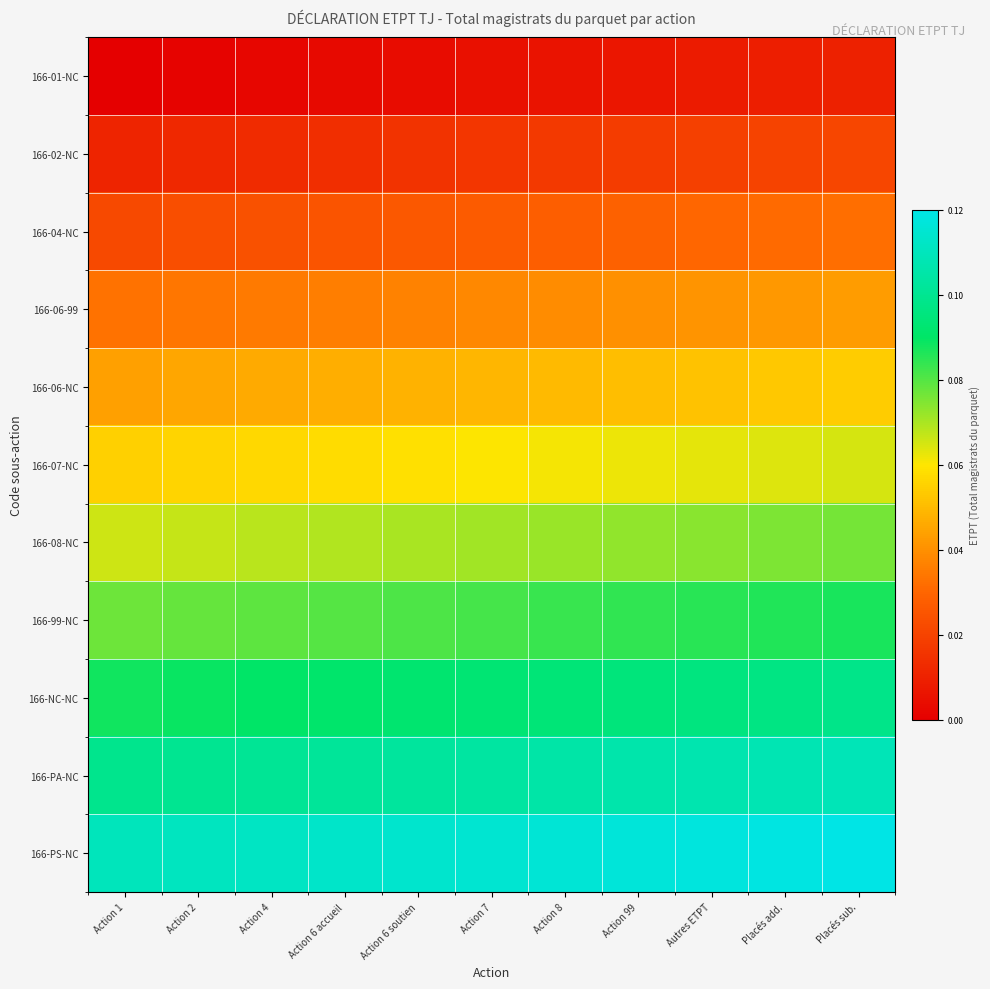

Reading left to right, list all the values displayed in this chart.

166-01-NC: Action 1=0.0	Action 2=0.0	Action 4=0.0	Action 6 accueil=0.0	Action 6 soutien=0.0	Action 7=0.0	Action 8=0.0	Action 99=0.0	Autres ETPT=0.0	Placés add.=0.0	Placés sub.=0.0
166-02-NC: Action 1=0.0	Action 2=0.0	Action 4=0.0	Action 6 accueil=0.0	Action 6 soutien=0.0	Action 7=0.0	Action 8=0.0	Action 99=0.0	Autres ETPT=0.0	Placés add.=0.0	Placés sub.=0.0
166-04-NC: Action 1=0.0	Action 2=0.0	Action 4=0.0	Action 6 accueil=0.0	Action 6 soutien=0.0	Action 7=0.0	Action 8=0.0	Action 99=0.0	Autres ETPT=0.0	Placés add.=0.0	Placés sub.=0.0
166-06-99: Action 1=0.0	Action 2=0.0	Action 4=0.0	Action 6 accueil=0.0	Action 6 soutien=0.0	Action 7=0.0	Action 8=0.0	Action 99=0.0	Autres ETPT=0.0	Placés add.=0.0	Placés sub.=0.0
166-06-NC: Action 1=0.0	Action 2=0.0	Action 4=0.0	Action 6 accueil=0.0	Action 6 soutien=0.0	Action 7=0.0	Action 8=0.1	Action 99=0.1	Autres ETPT=0.1	Placés add.=0.1	Placés sub.=0.1
166-07-NC: Action 1=0.1	Action 2=0.1	Action 4=0.1	Action 6 accueil=0.1	Action 6 soutien=0.1	Action 7=0.1	Action 8=0.1	Action 99=0.1	Autres ETPT=0.1	Placés add.=0.1	Placés sub.=0.1
166-08-NC: Action 1=0.1	Action 2=0.1	Action 4=0.1	Action 6 accueil=0.1	Action 6 soutien=0.1	Action 7=0.1	Action 8=0.1	Action 99=0.1	Autres ETPT=0.1	Placés add.=0.1	Placés sub.=0.1
166-99-NC: Action 1=0.1	Action 2=0.1	Action 4=0.1	Action 6 accueil=0.1	Action 6 soutien=0.1	Action 7=0.1	Action 8=0.1	Action 99=0.1	Autres ETPT=0.1	Placés add.=0.1	Placés sub.=0.1
166-NC-NC: Action 1=0.1	Action 2=0.1	Action 4=0.1	Action 6 accueil=0.1	Action 6 soutien=0.1	Action 7=0.1	Action 8=0.1	Action 99=0.1	Autres ETPT=0.1	Placés add.=0.1	Placés sub.=0.1
166-PA-NC: Action 1=0.1	Action 2=0.1	Action 4=0.1	Action 6 accueil=0.1	Action 6 soutien=0.1	Action 7=0.1	Action 8=0.1	Action 99=0.1	Autres ETPT=0.1	Placés add.=0.1	Placés sub.=0.1
166-PS-NC: Action 1=0.1	Action 2=0.1	Action 4=0.1	Action 6 accueil=0.1	Action 6 soutien=0.1	Action 7=0.1	Action 8=0.1	Action 99=0.1	Autres ETPT=0.1	Placés add.=0.1	Placés sub.=0.1